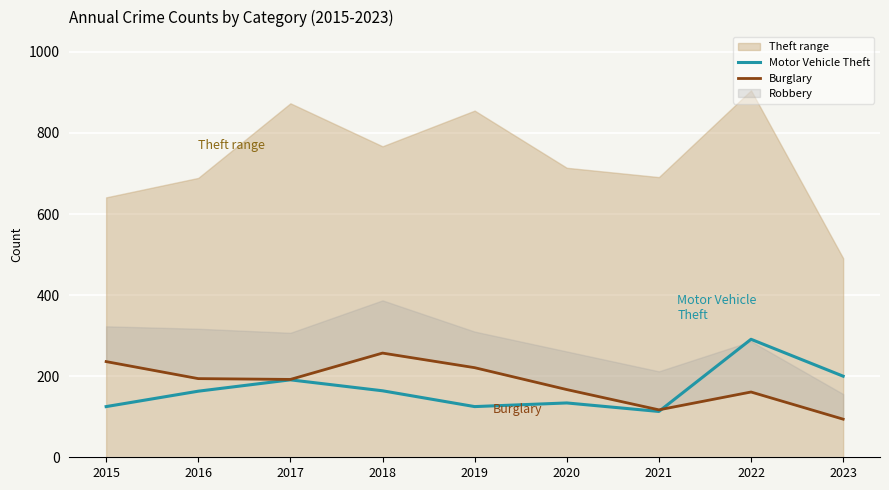

Read the Motor Vehicle Theft value at 2019, to the nearest 10.

120